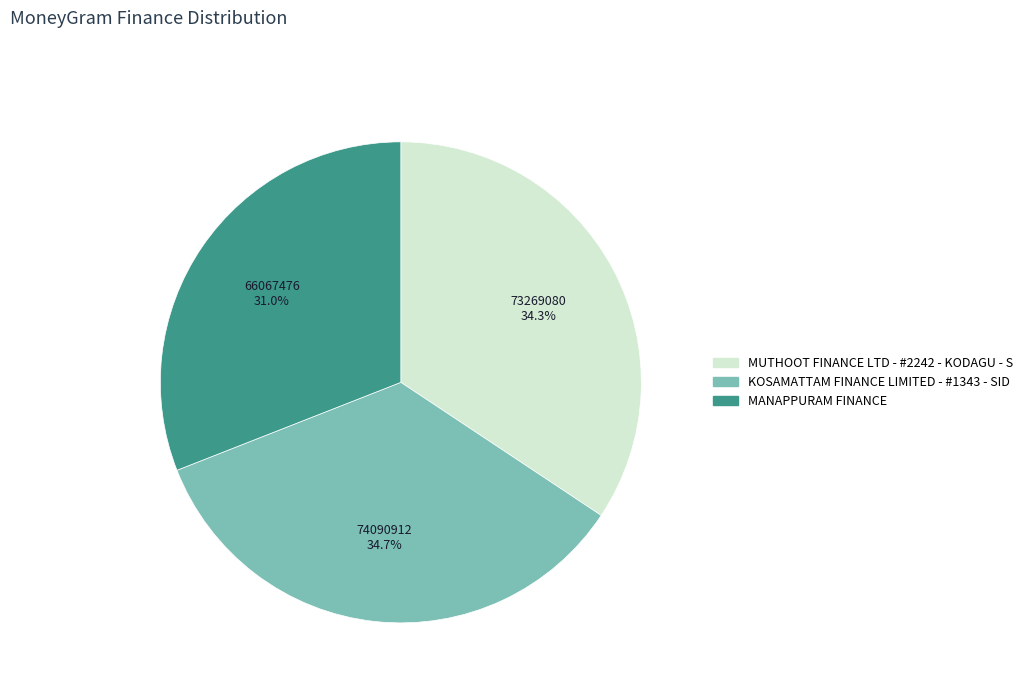

The MUTHOOT FINANCE LTD - #2242 - KODAGU - S slice represents 34% of the pie. True or false?

True